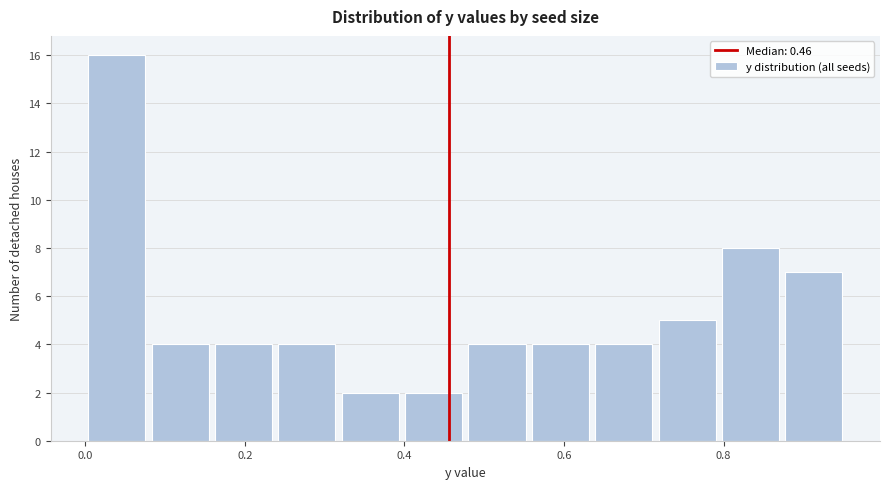

Around what value on the x-axis is the tallest bar? Give the approximate position of its centre, as read against the axis.

0.04